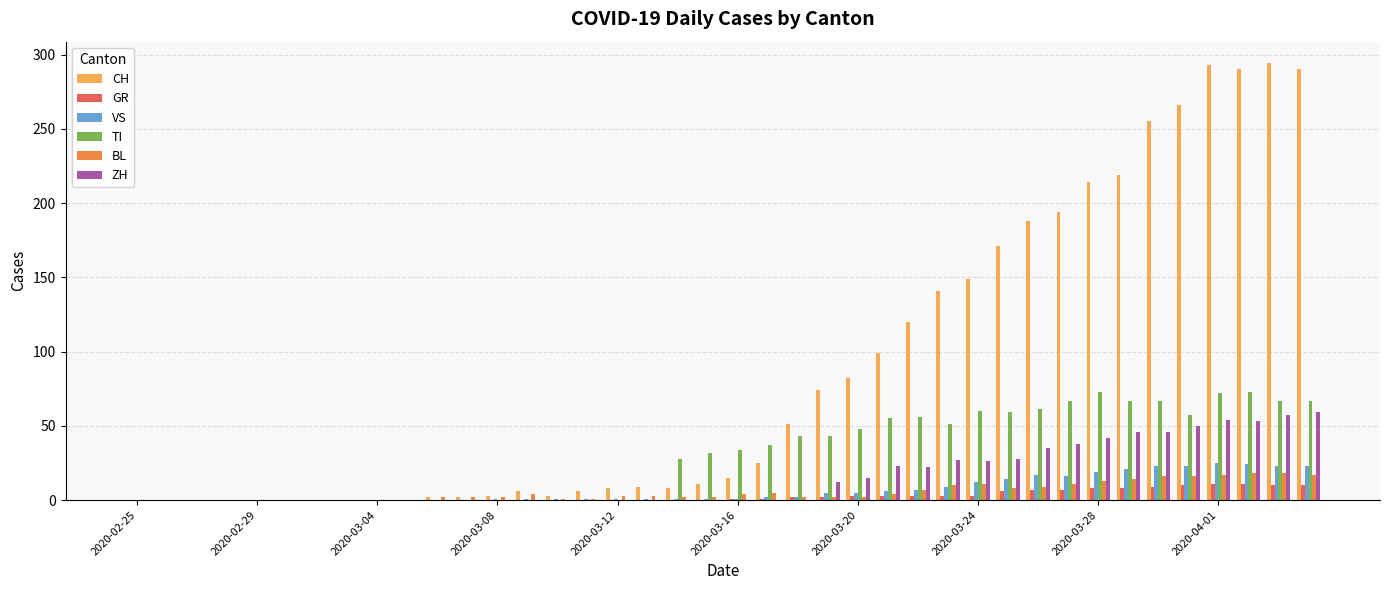

What is the sum of all ZH values?

633